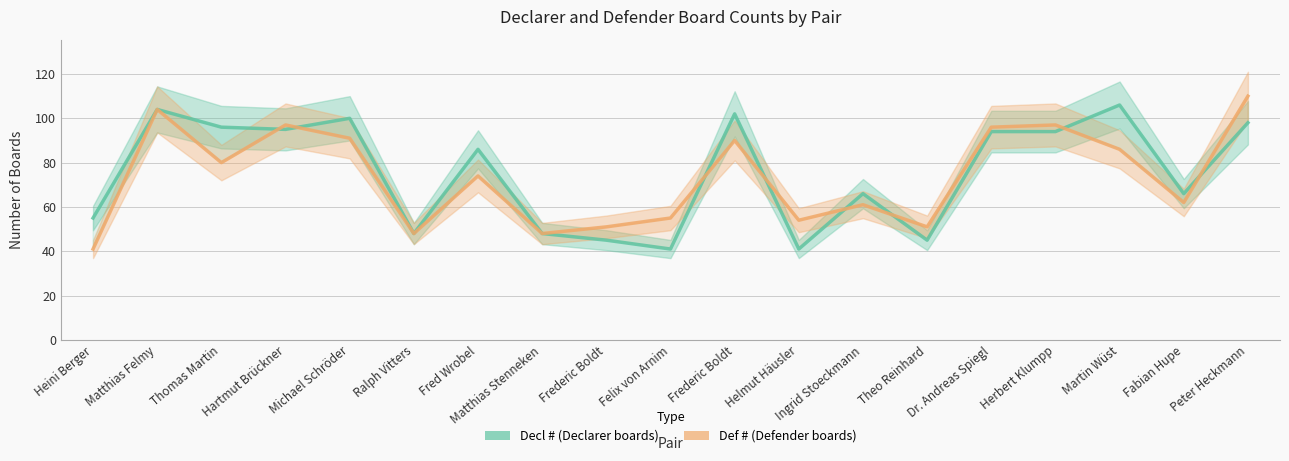

How many data points does each series have?

19